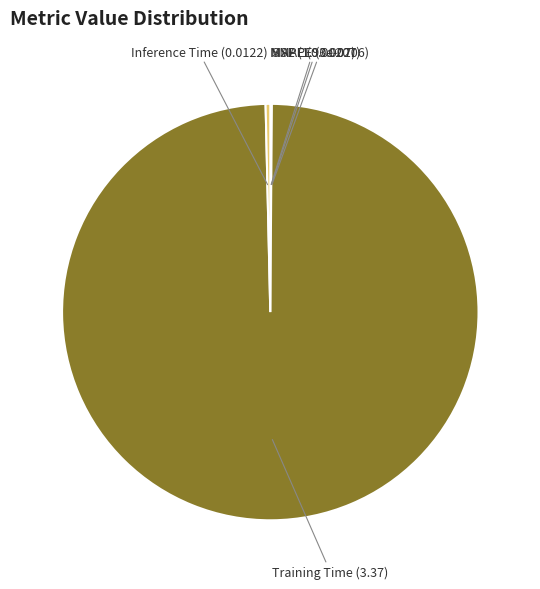

Which slice is the largest?

Training Time